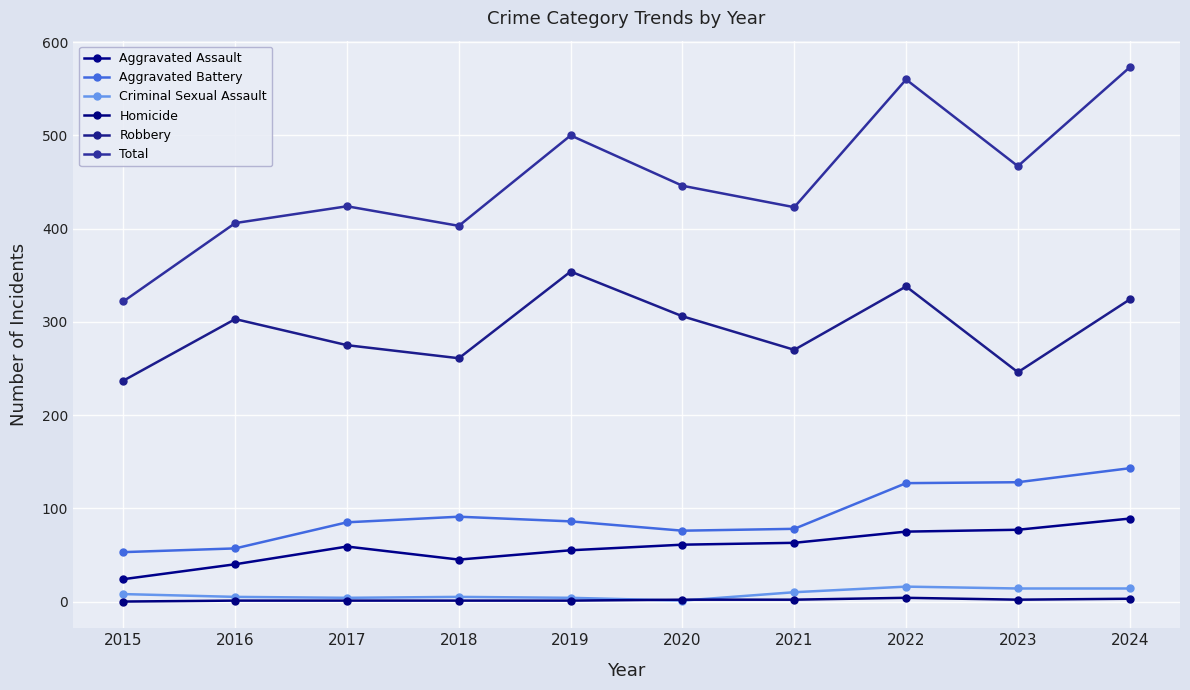

Which series has the largest total across all categories?

Total